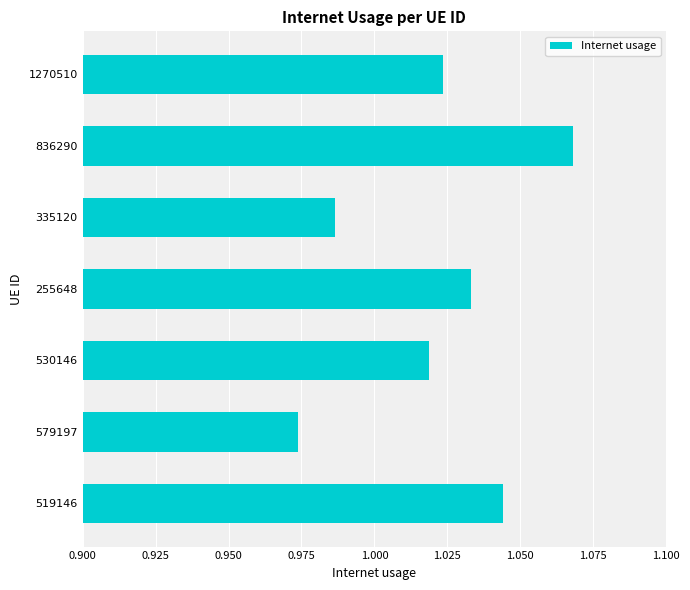

At which category does the chart reach its peak across all series?

836290